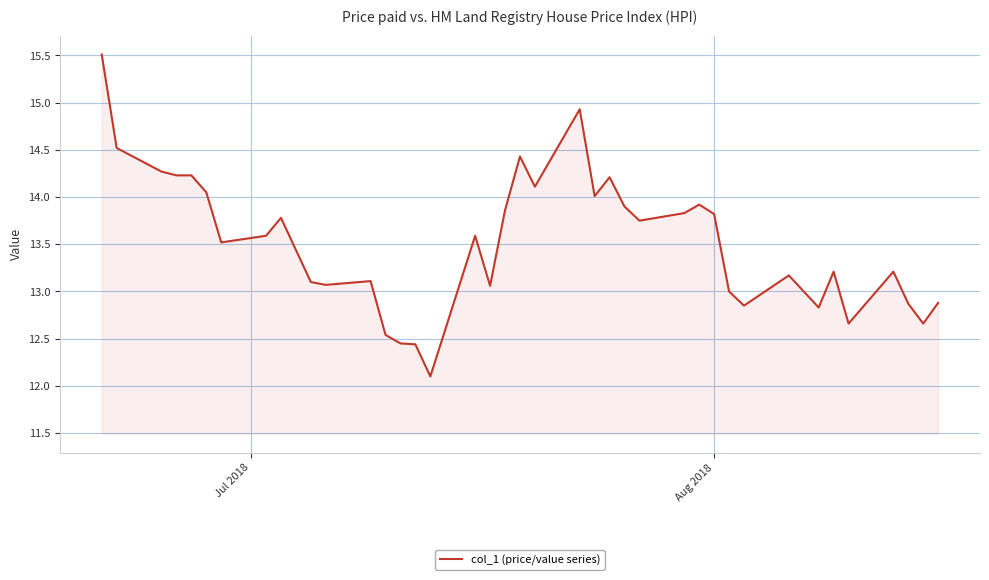

What is the smallest value displayed?

12.1